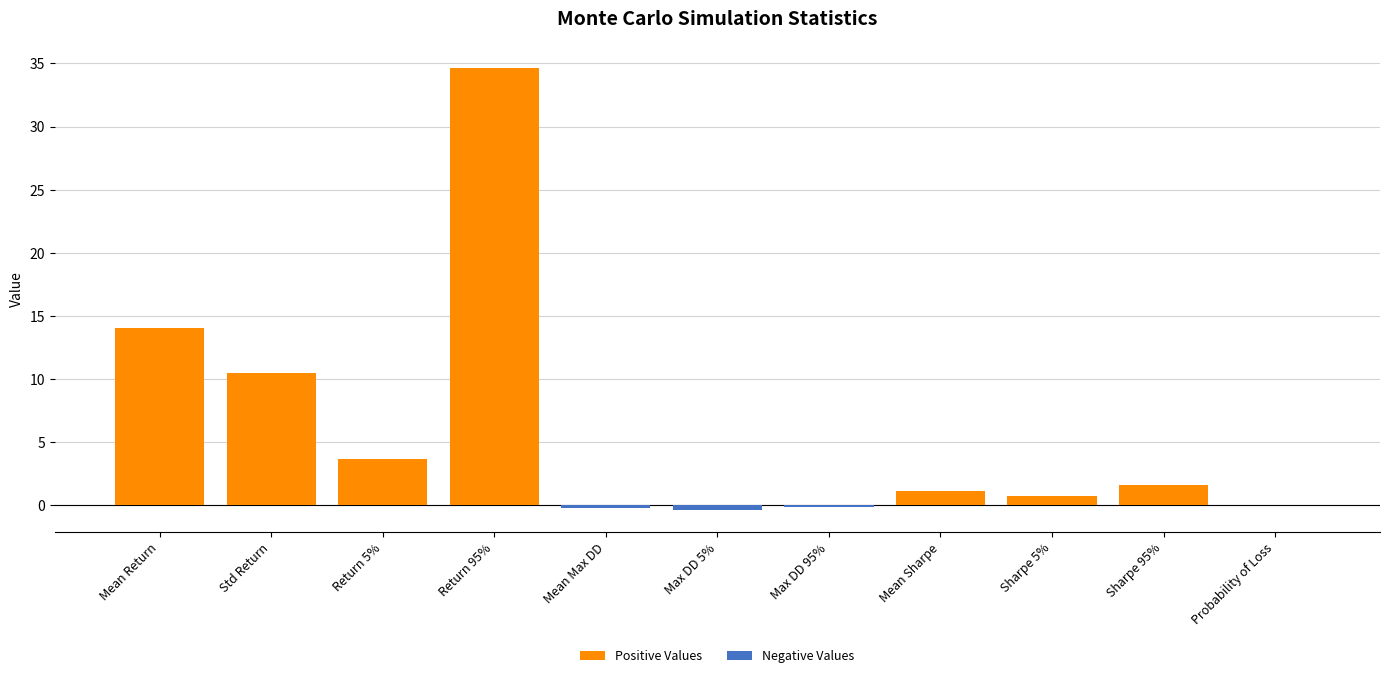

What is the spread (max minus min) of values at Return 95%?

34.7